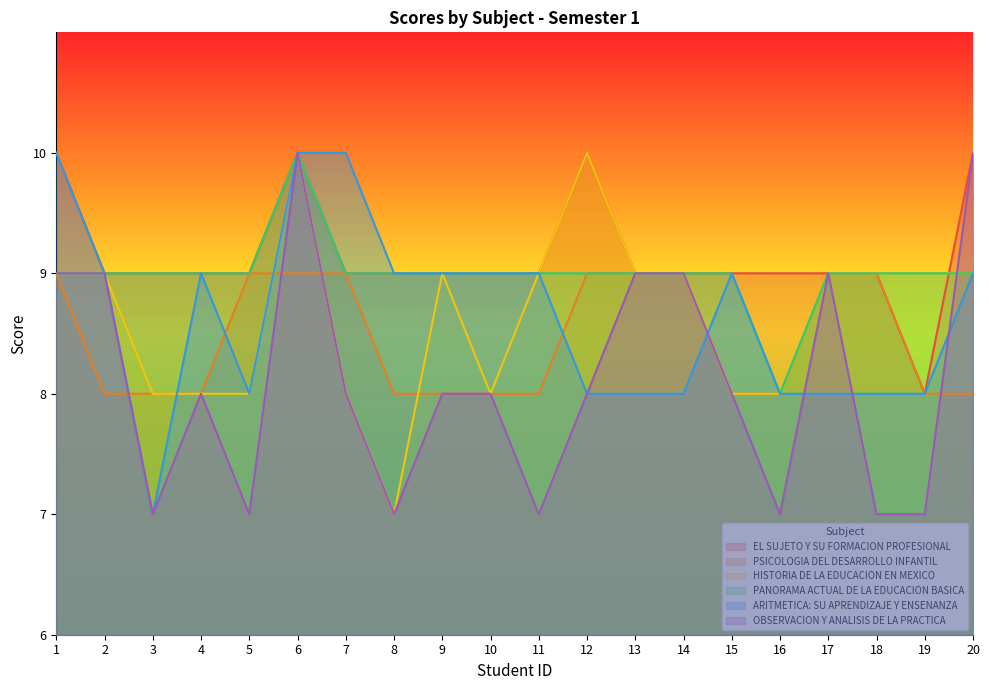

Which has a higher value, 7 or 19?

7